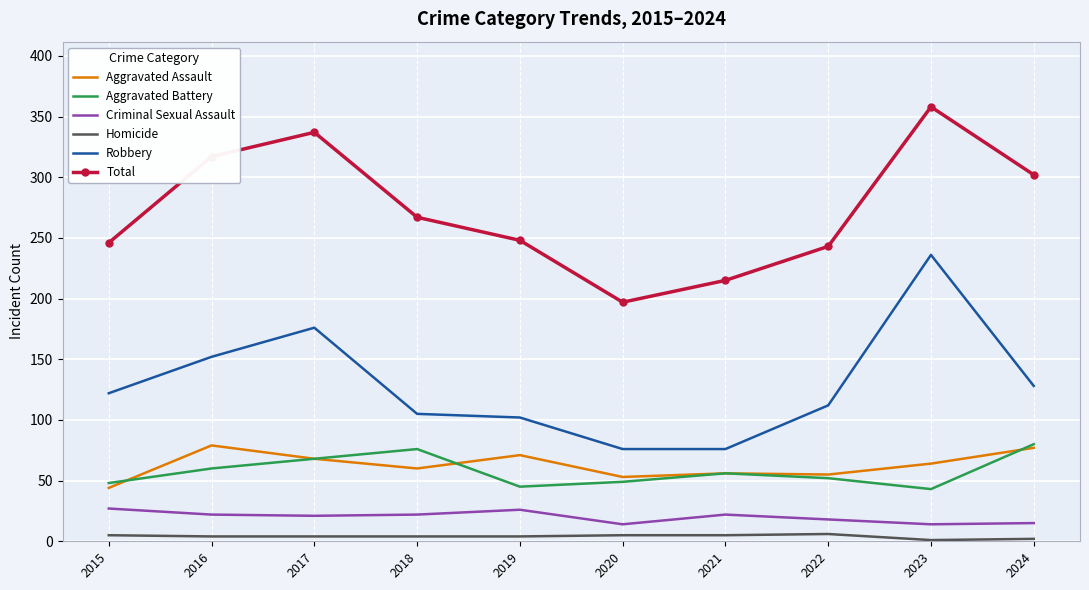

At which category does Aggravated Battery reach its first local valley?

2019